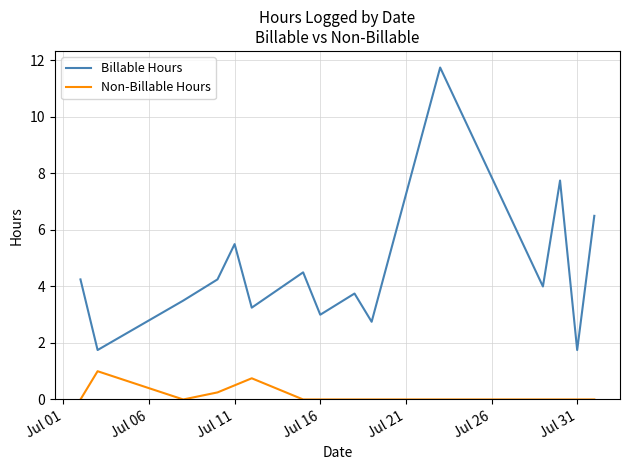

True or false: Non-Billable Hours and Billable Hours cross at least once.

False